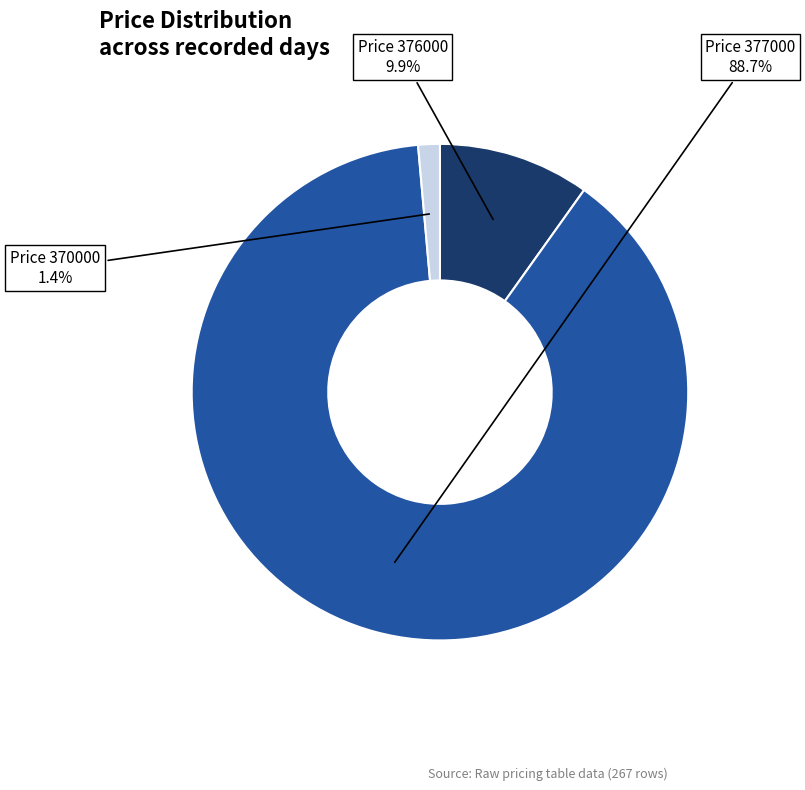

Does any single category account for the majority?

Yes